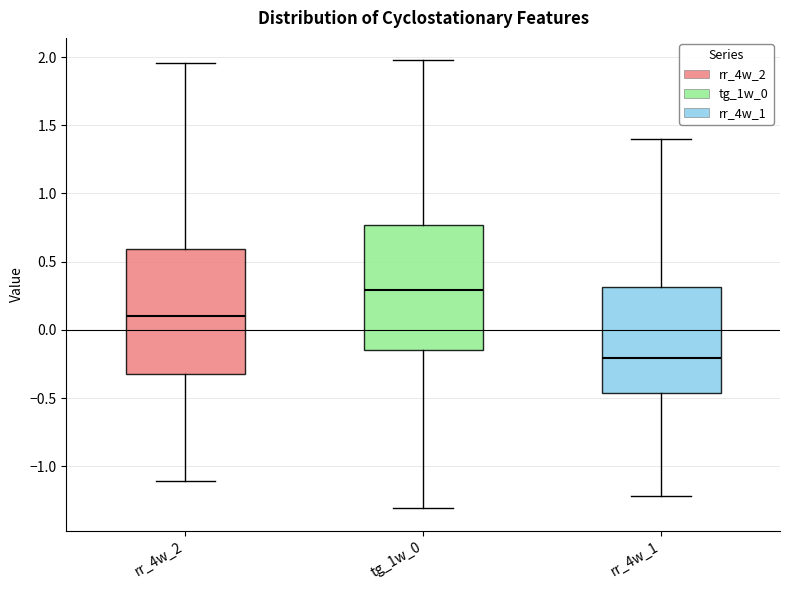

Which box has the highest median line?

tg_1w_0